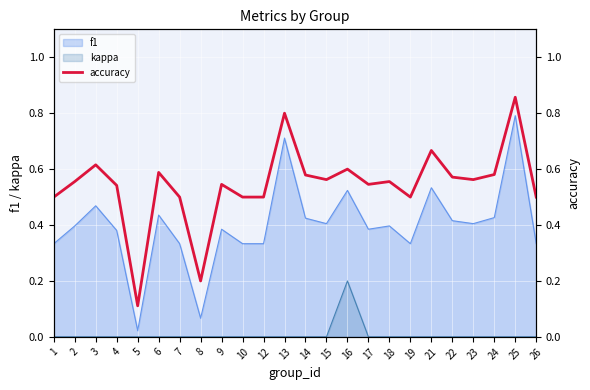

What is the maximum value shown in the chart?

0.9